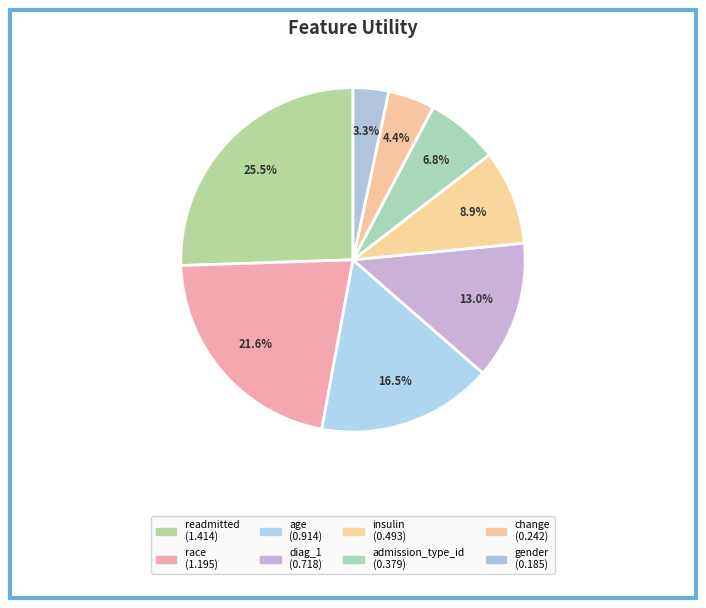

To the nearest percent, what percentage of the pie is gender?

3%